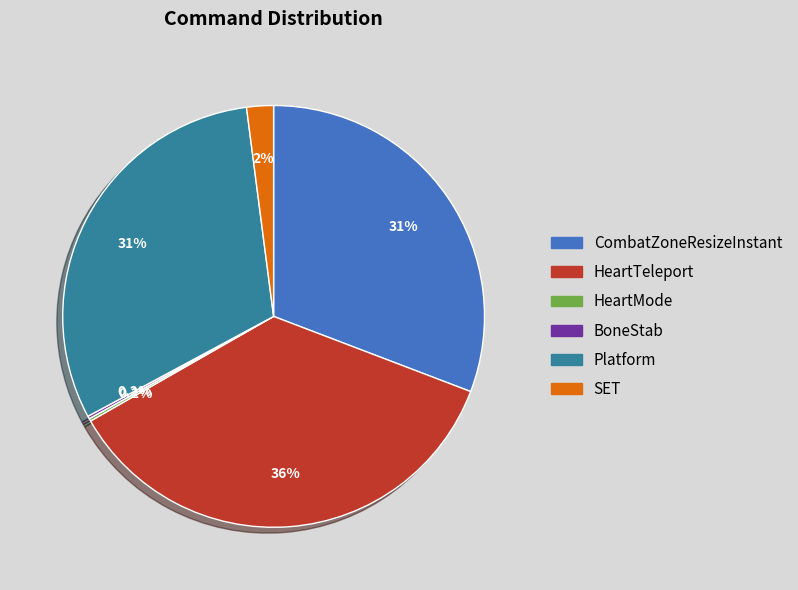

Which category has the biggest portion of the pie?

HeartTeleport